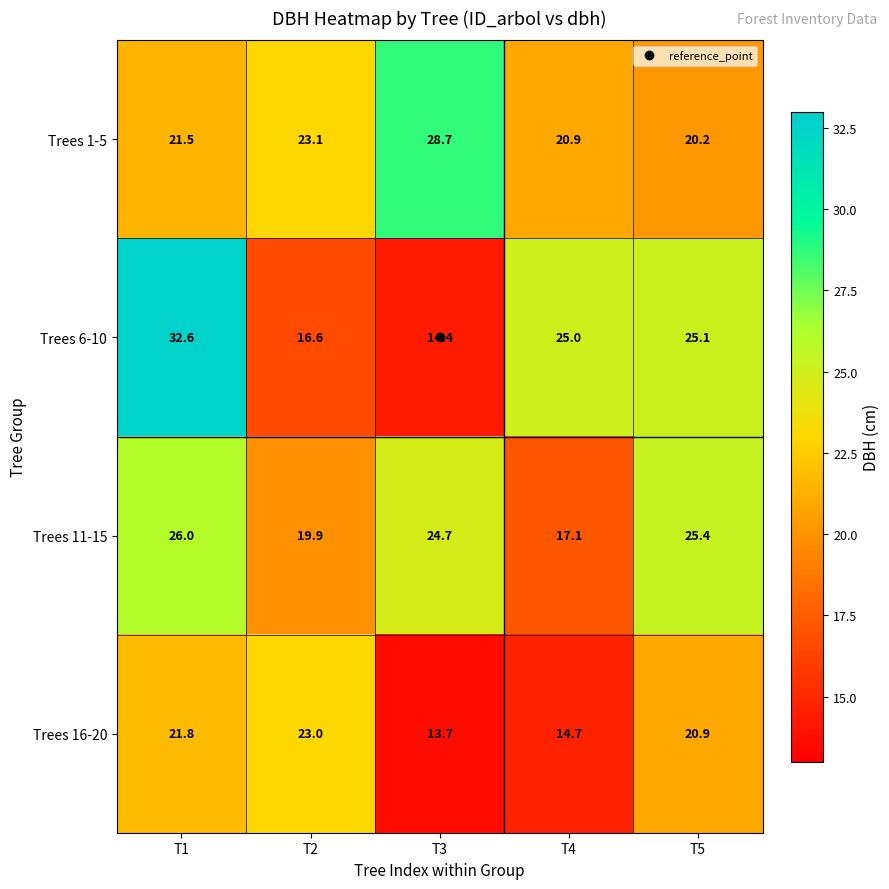

Rank the series by their maximum value, from highest to lowest.

Trees 6-10, Trees 1-5, Trees 11-15, Trees 16-20